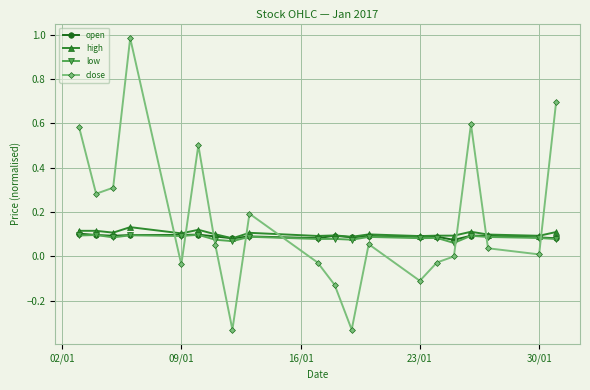

True or false: close has more than 2 points higher than both neighbors.

True